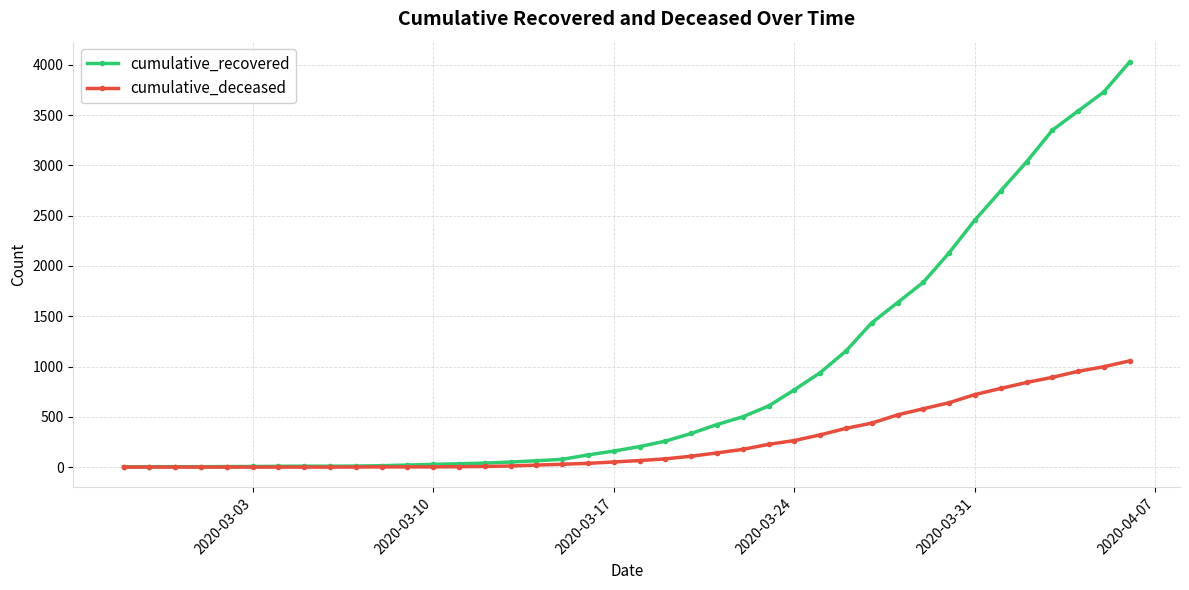

Rank the series by their maximum value, from lowest to highest.

cumulative_deceased, cumulative_recovered